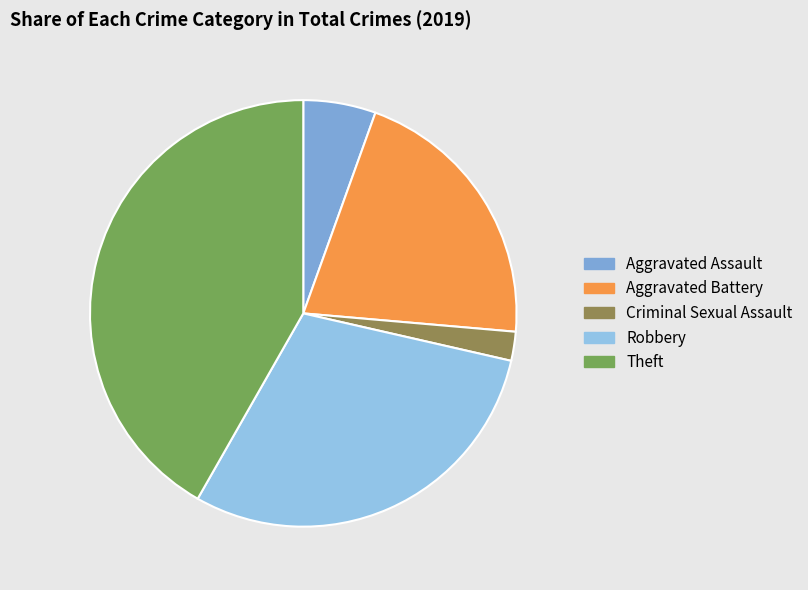

The Aggravated Assault slice represents 14% of the pie. True or false?

False